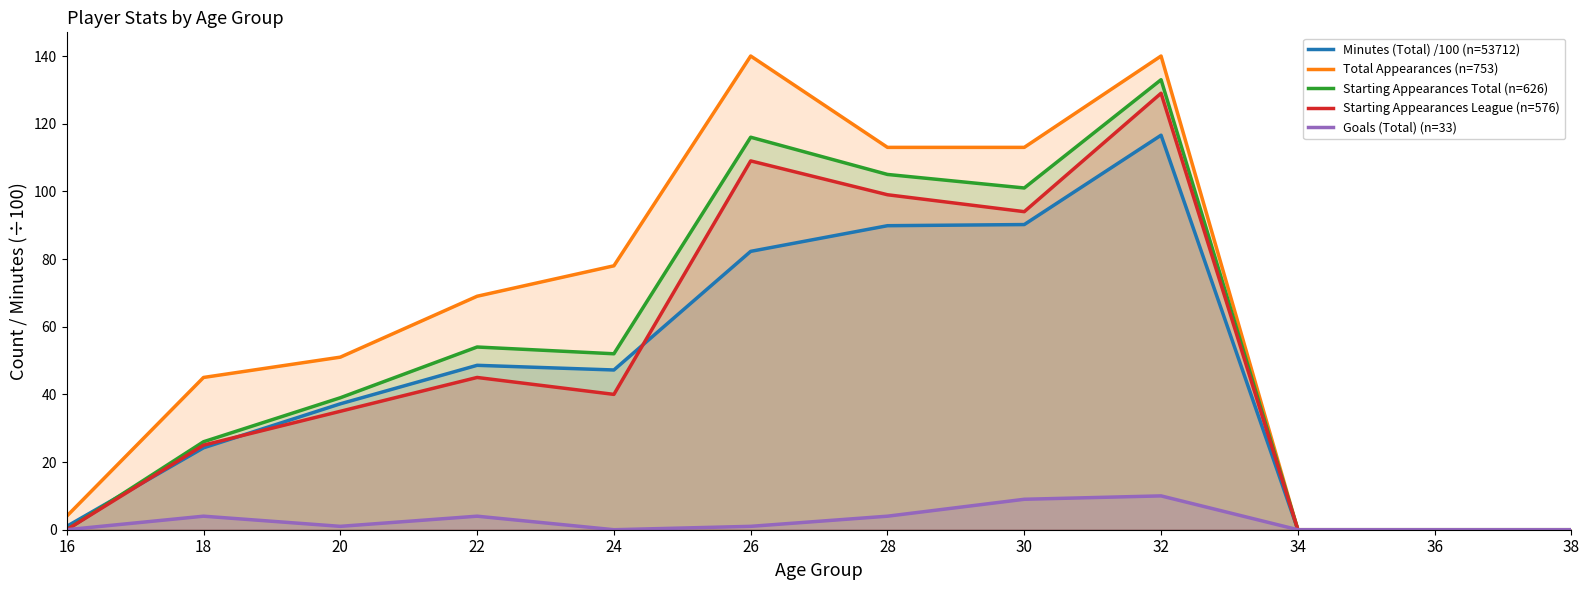

True or false: Starting Appearances Total (n=626) has more than 1 points higher than both neighbors.

True